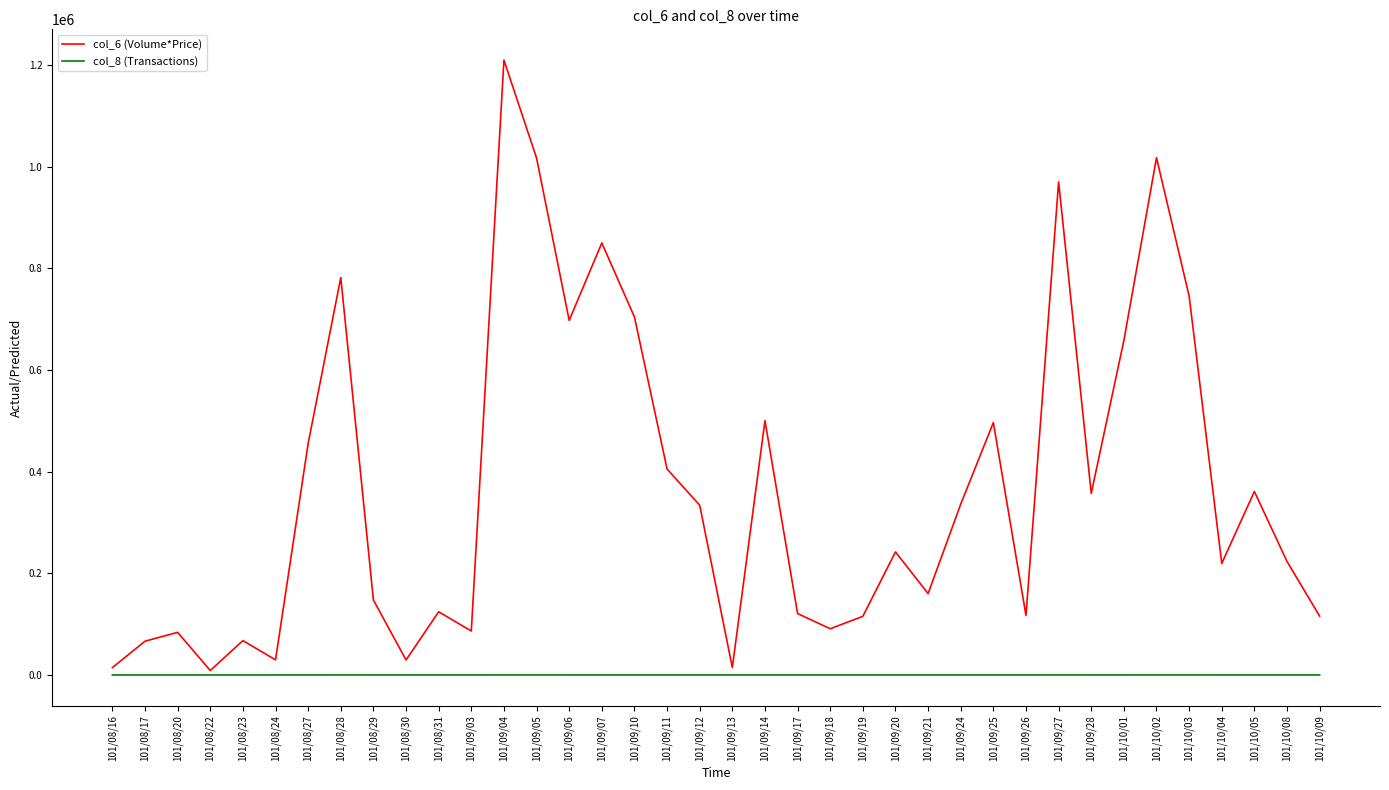

At which category is the sum across all series the highest?

101/09/04